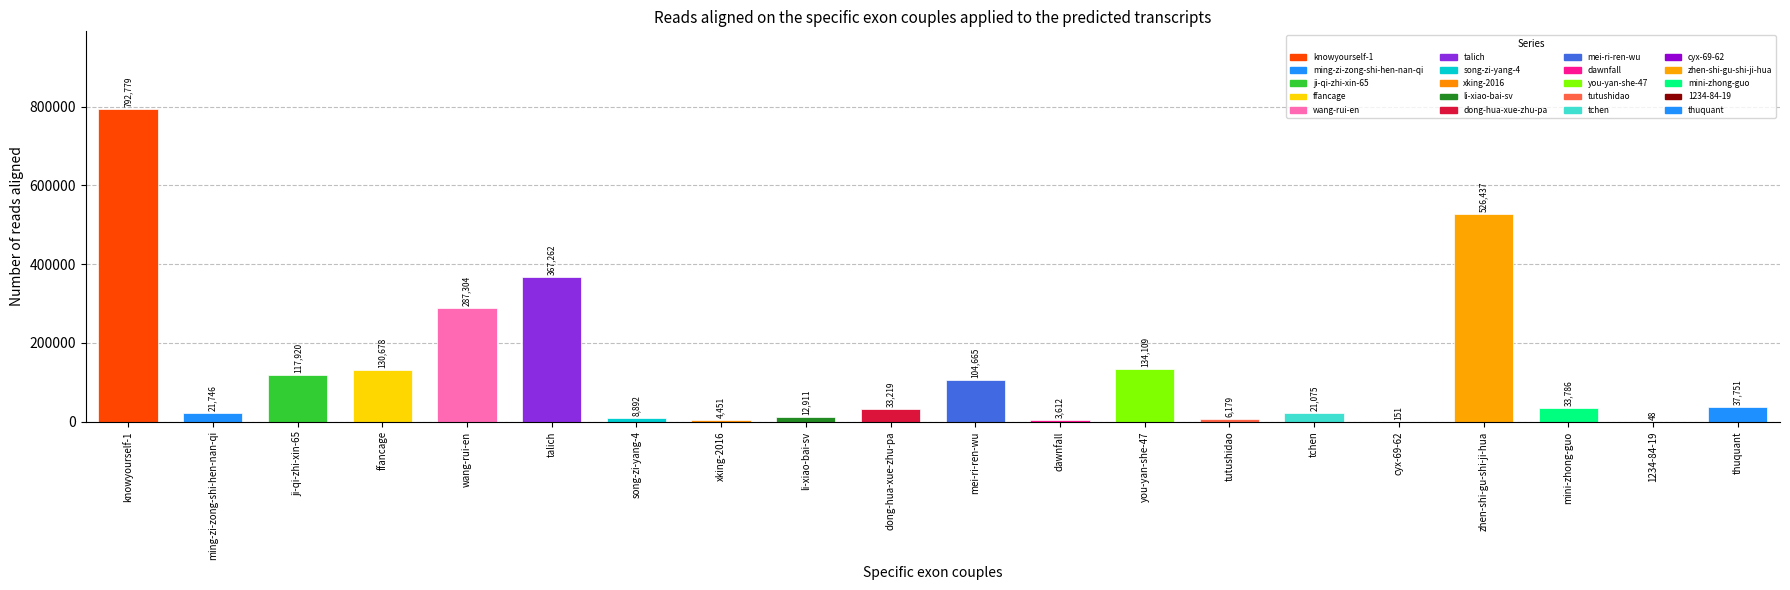

What is the greatest value displayed?

792779